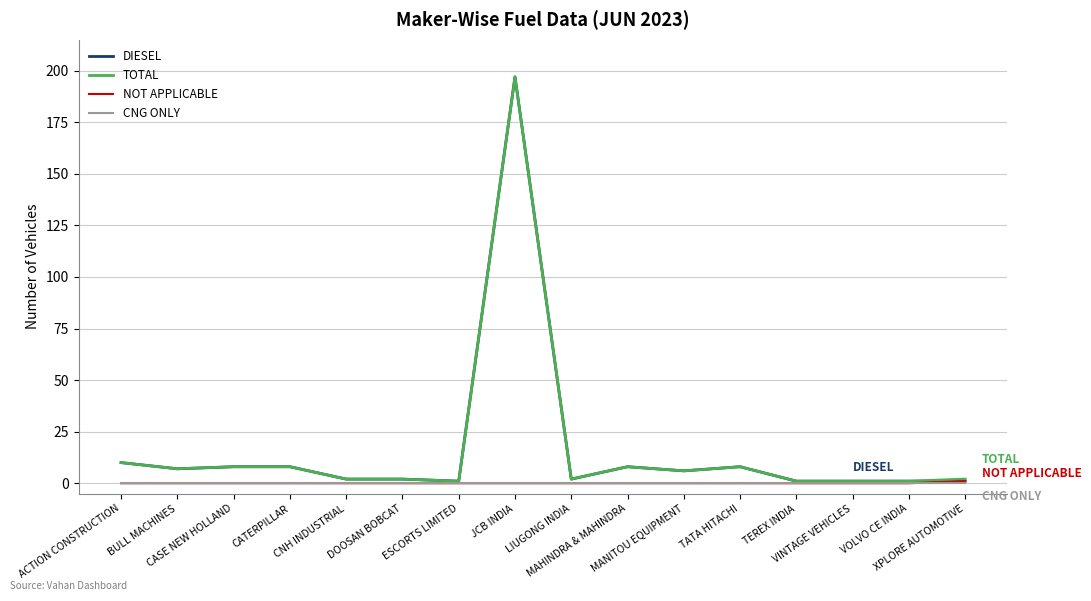

What is the highest value of the DIESEL series?

197